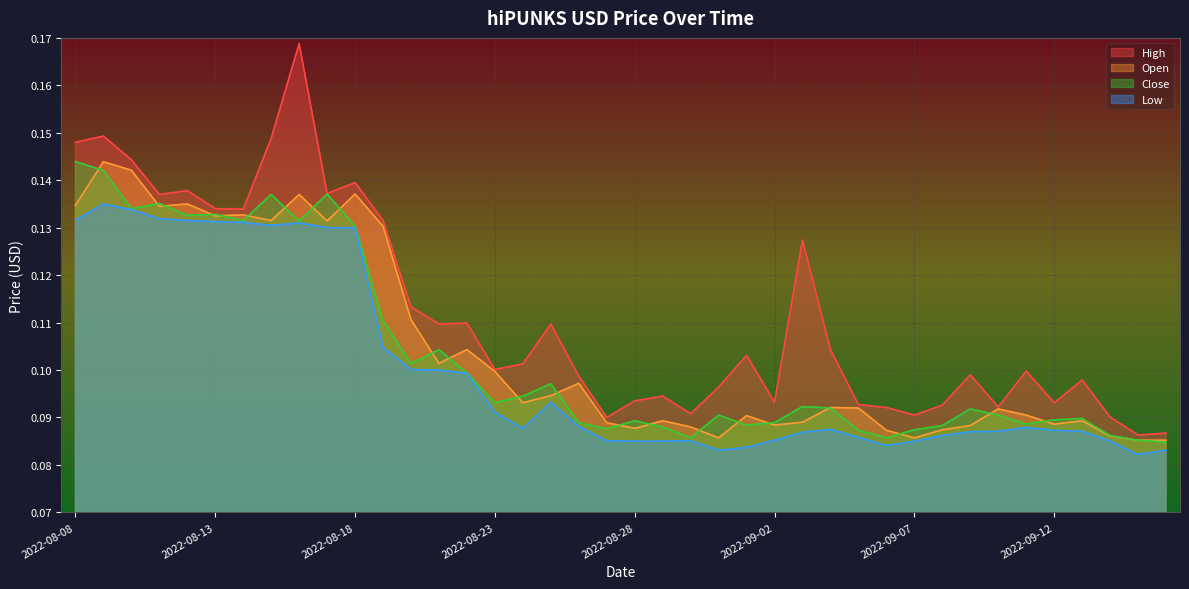

What is the greatest value displayed?

0.2